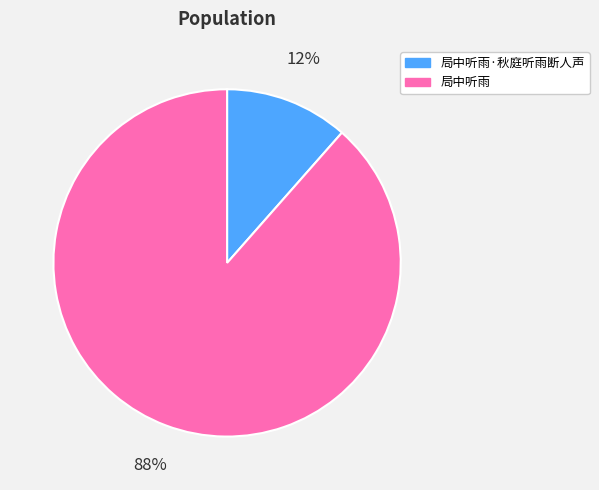

Is it true that 局中听雨 is 99% of the pie?

False